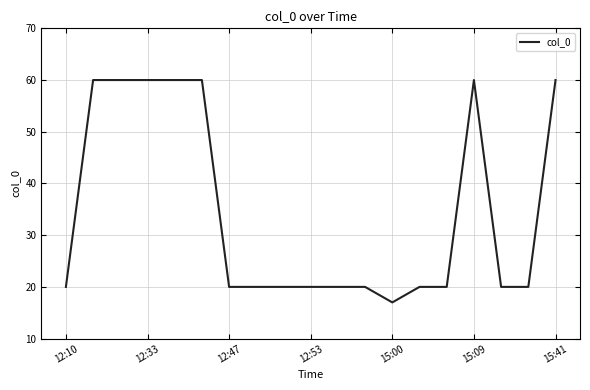

What is the smallest value displayed?

17